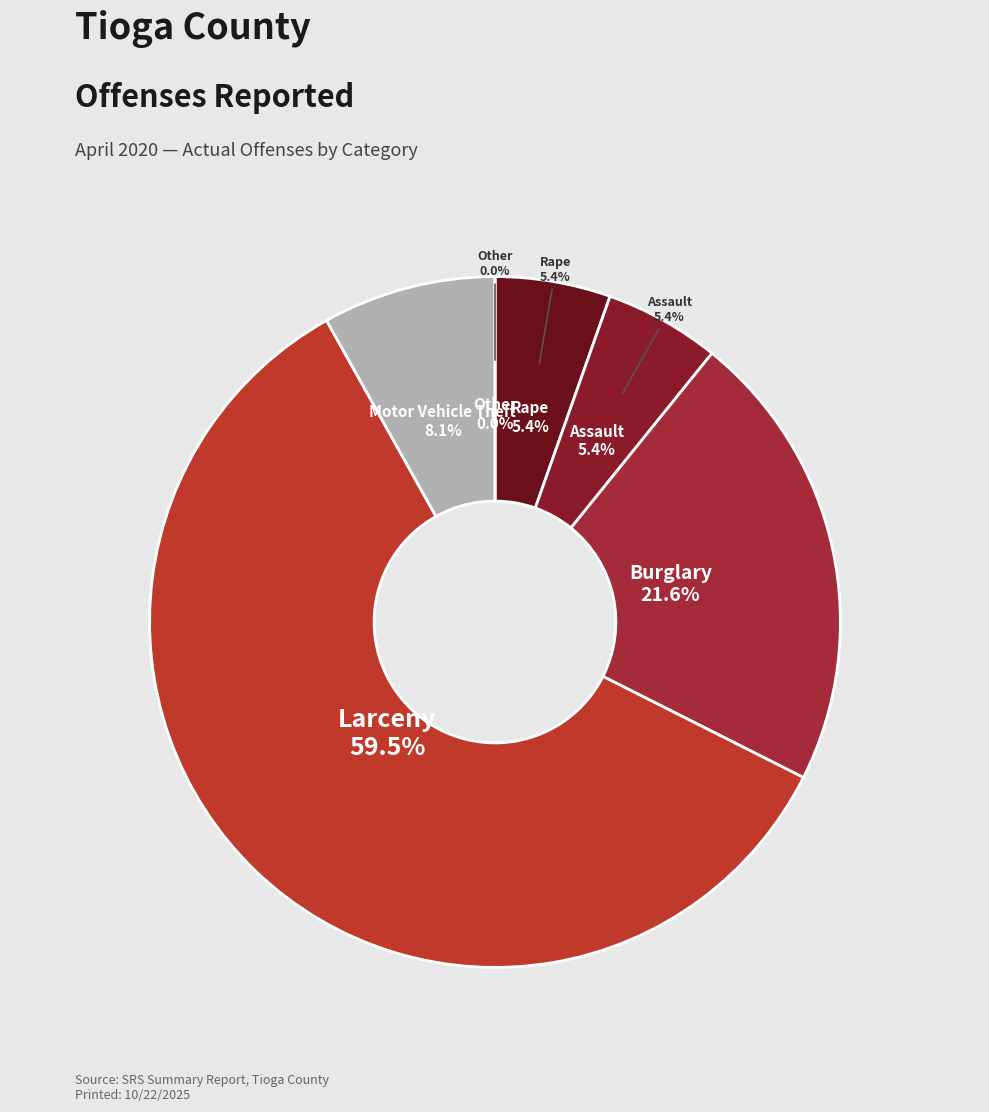

How many segments does this pie chart have?

6